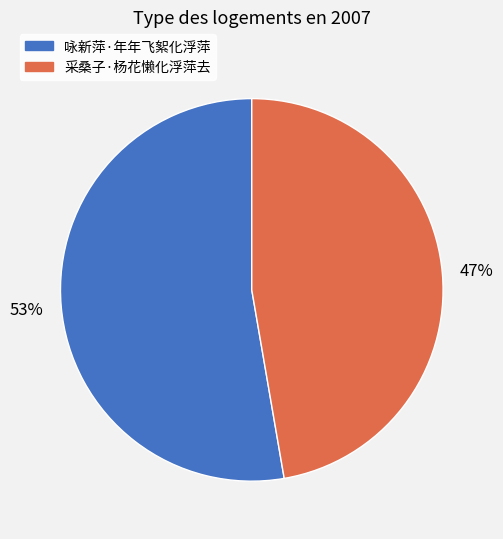

The 咏新萍·年年飞絮化浮萍 slice represents 53% of the pie. True or false?

True